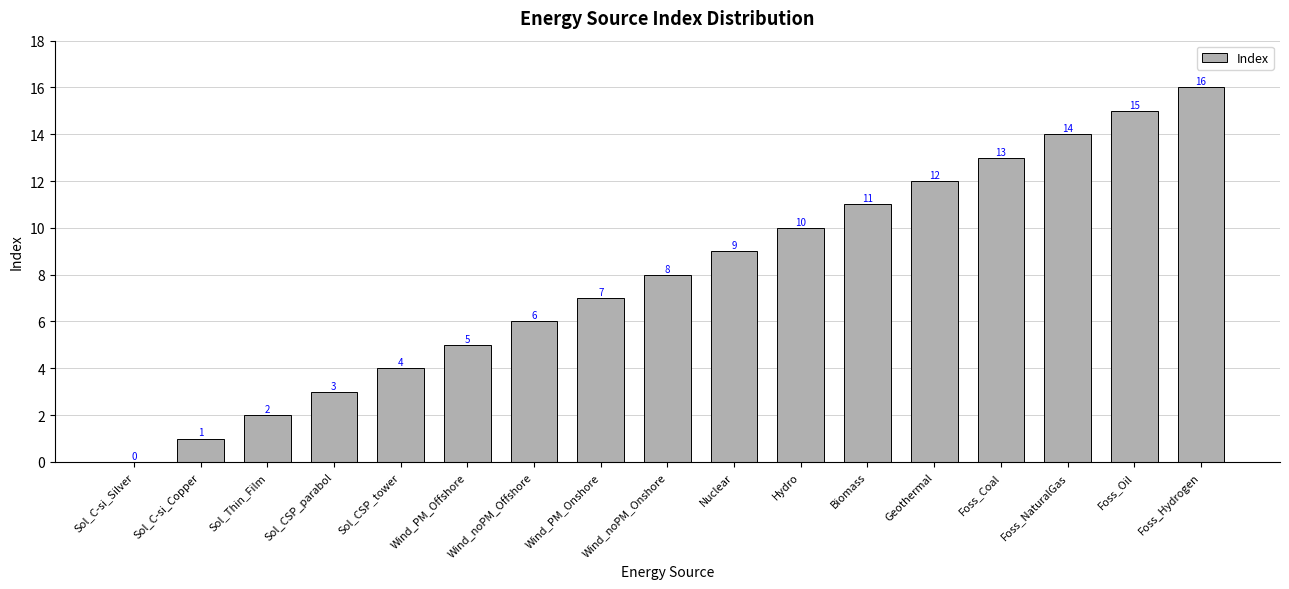

Reading right to left, extract all data points from this chart.

16	15	14	13	12	11	10	9	8	7	6	5	4	3	2	1	0